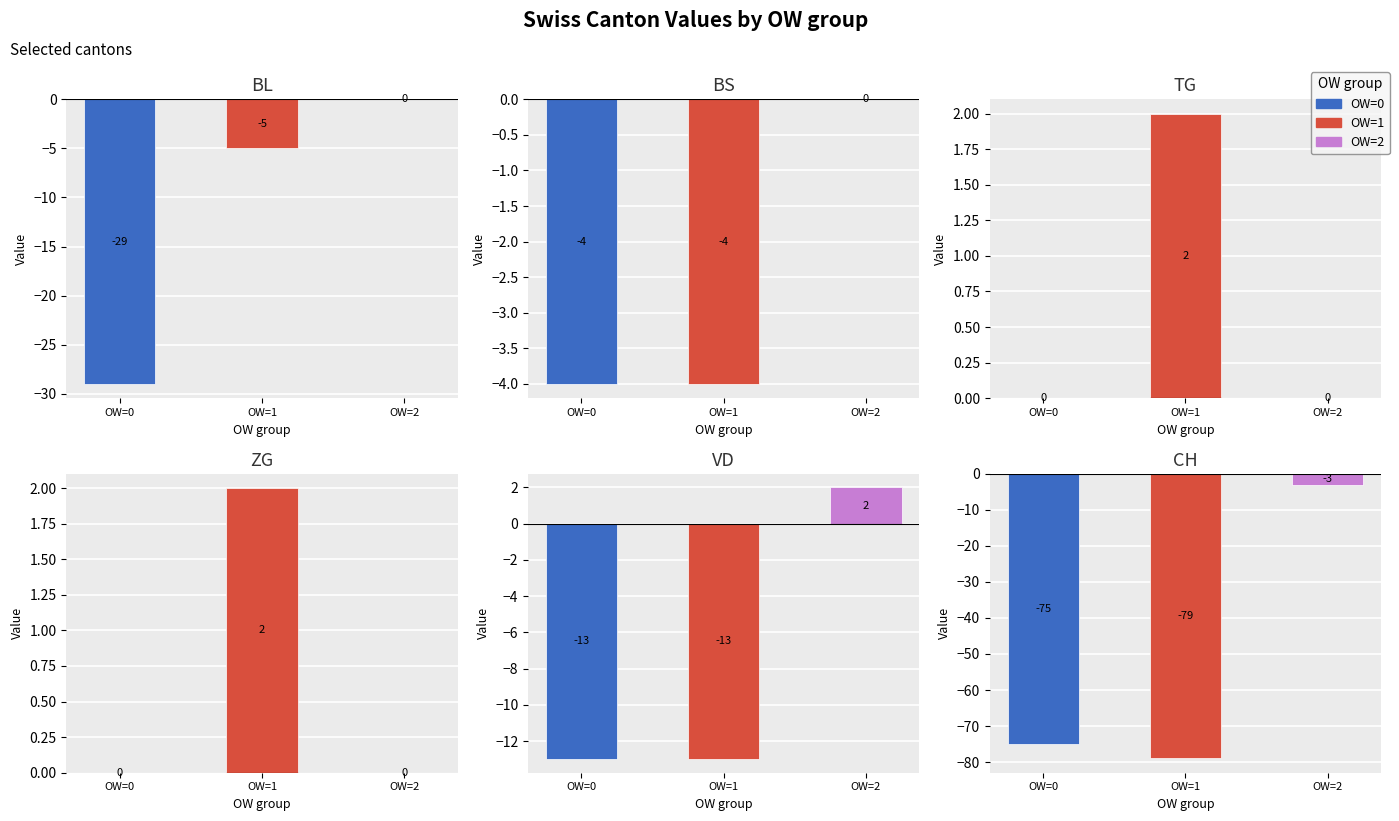

Is it true that OW=0 equals -6 at BS?

False